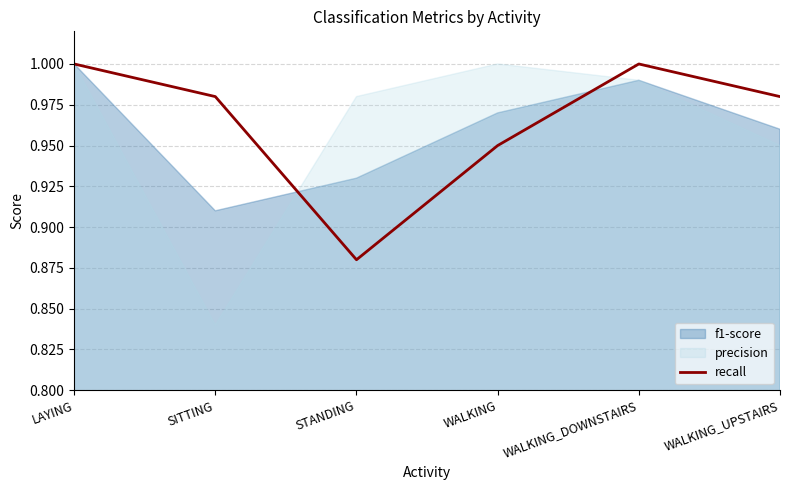

What is the label of the 4th point from the left?

WALKING